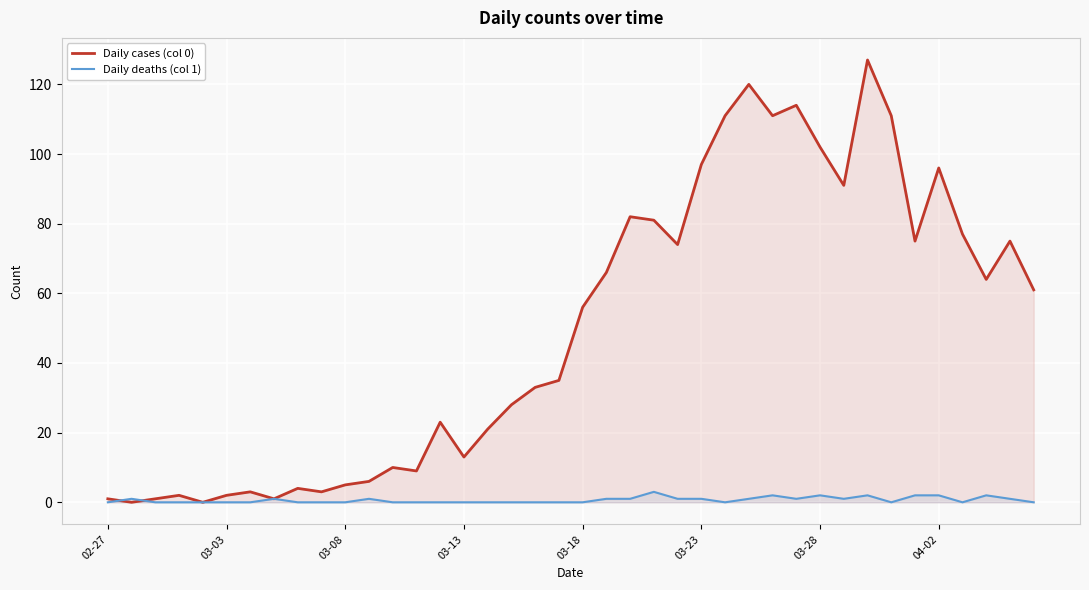

How many lines are shown in the chart?

2